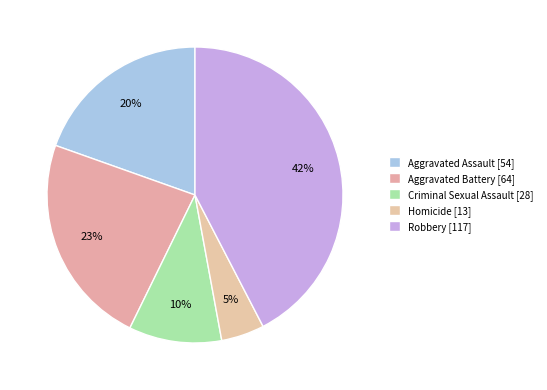

To the nearest percent, what percentage of the pie is Robbery?

42%